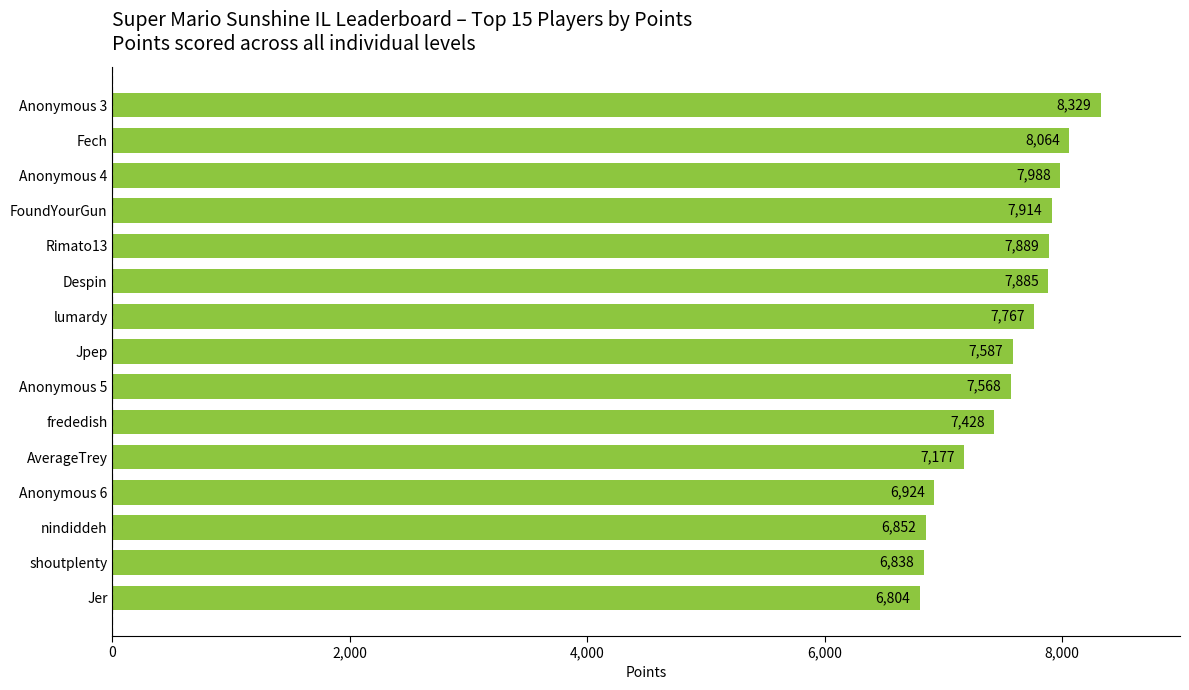

Is it true that the value at Fech is 8064?

True